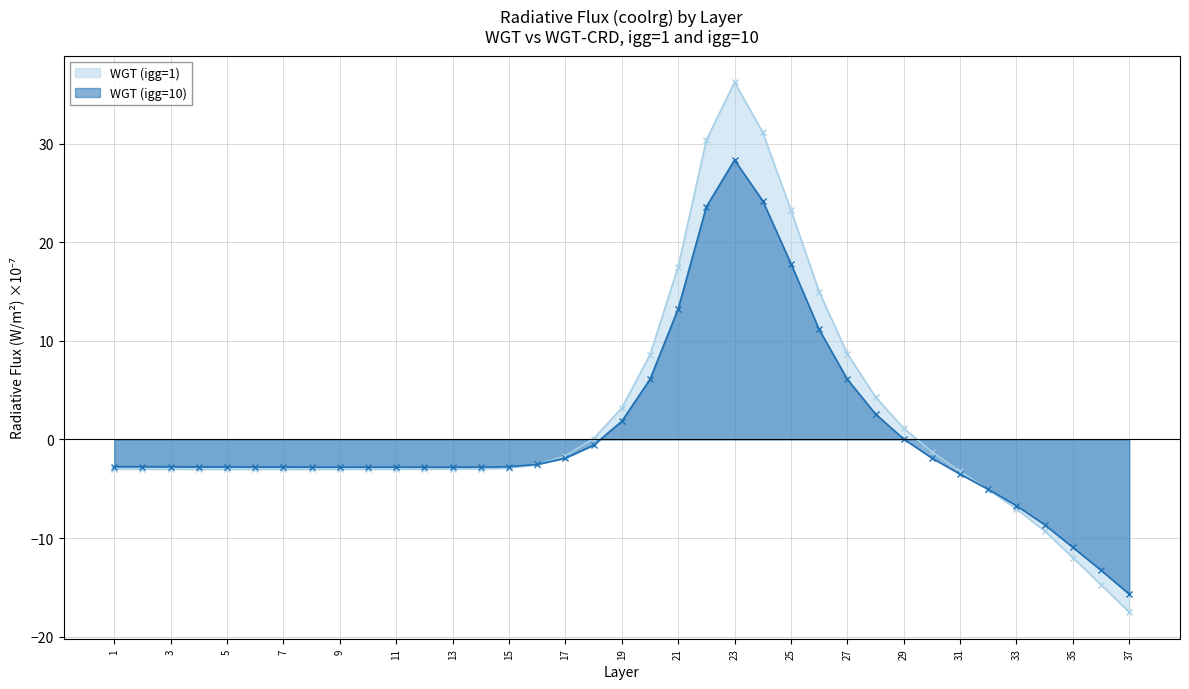

Reading left to right, list all the values displayed in this chart.

WGT (igg=1): -3.0	-3.0	-3.0	-3.0	-3.0	-3.0	-3.0	-3.0	-3.0	-3.0	-3.0	-3.0	-3.0	-3.0	-2.9	-2.5	-1.7	0.1	3.2	8.6	17.5	30.4	36.2	31.1	23.3	15.0	8.7	4.3	1.1	-1.3	-3.2	-5.1	-7.0	-9.3	-12.0	-14.7	-17.5
WGT (igg=10): -2.8	-2.8	-2.8	-2.8	-2.8	-2.8	-2.8	-2.8	-2.8	-2.8	-2.8	-2.8	-2.8	-2.8	-2.8	-2.5	-1.9	-0.6	1.8	6.1	13.2	23.6	28.3	24.2	17.8	11.2	6.1	2.6	0.0	-1.9	-3.5	-5.1	-6.7	-8.7	-11.0	-13.3	-15.7